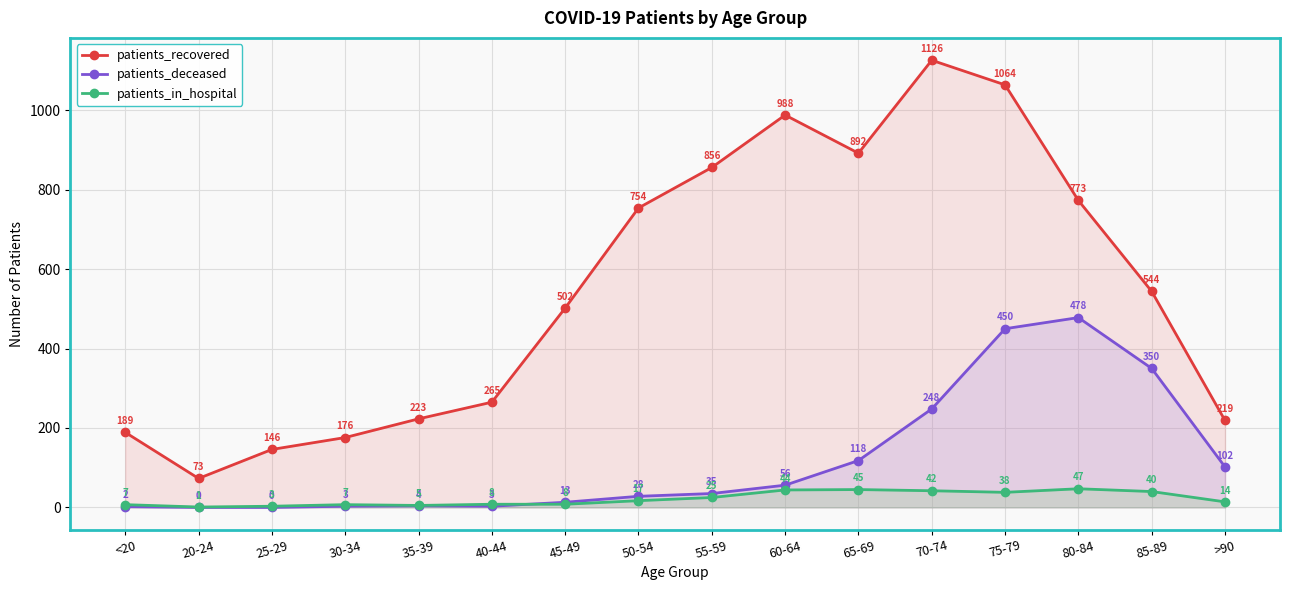

What is the difference between the patients_in_hospital values at 25-29 and 35-39?

2